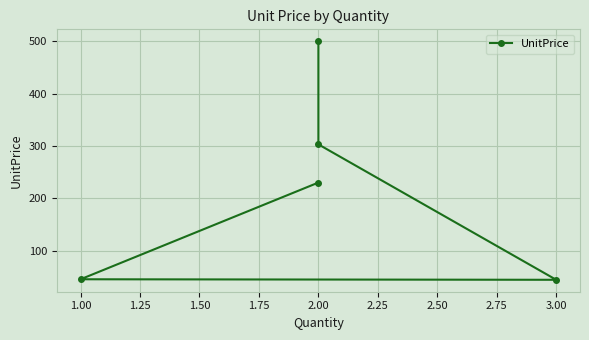

Reading left to right, transcribe all the data shown in this chart.

230.0	45.2	44.2	303.0	500.0